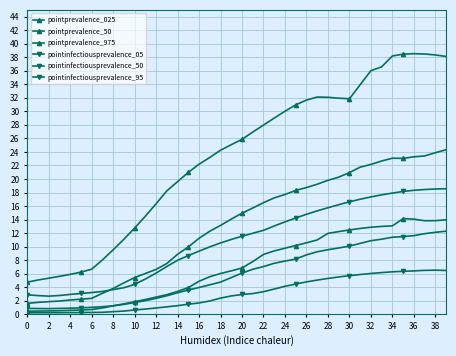

What is the label of the 14th point from the left?

24